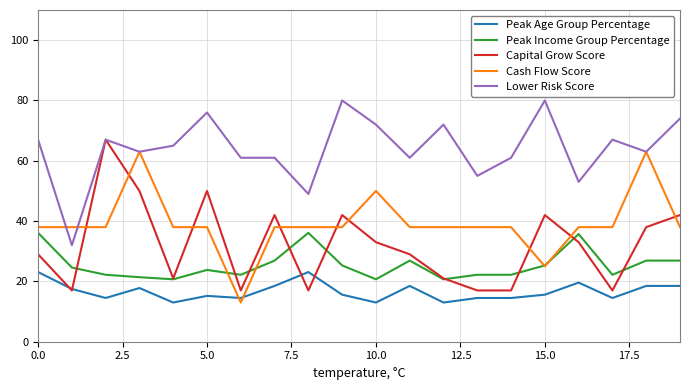

Which series has the largest total across all categories?

Lower Risk Score